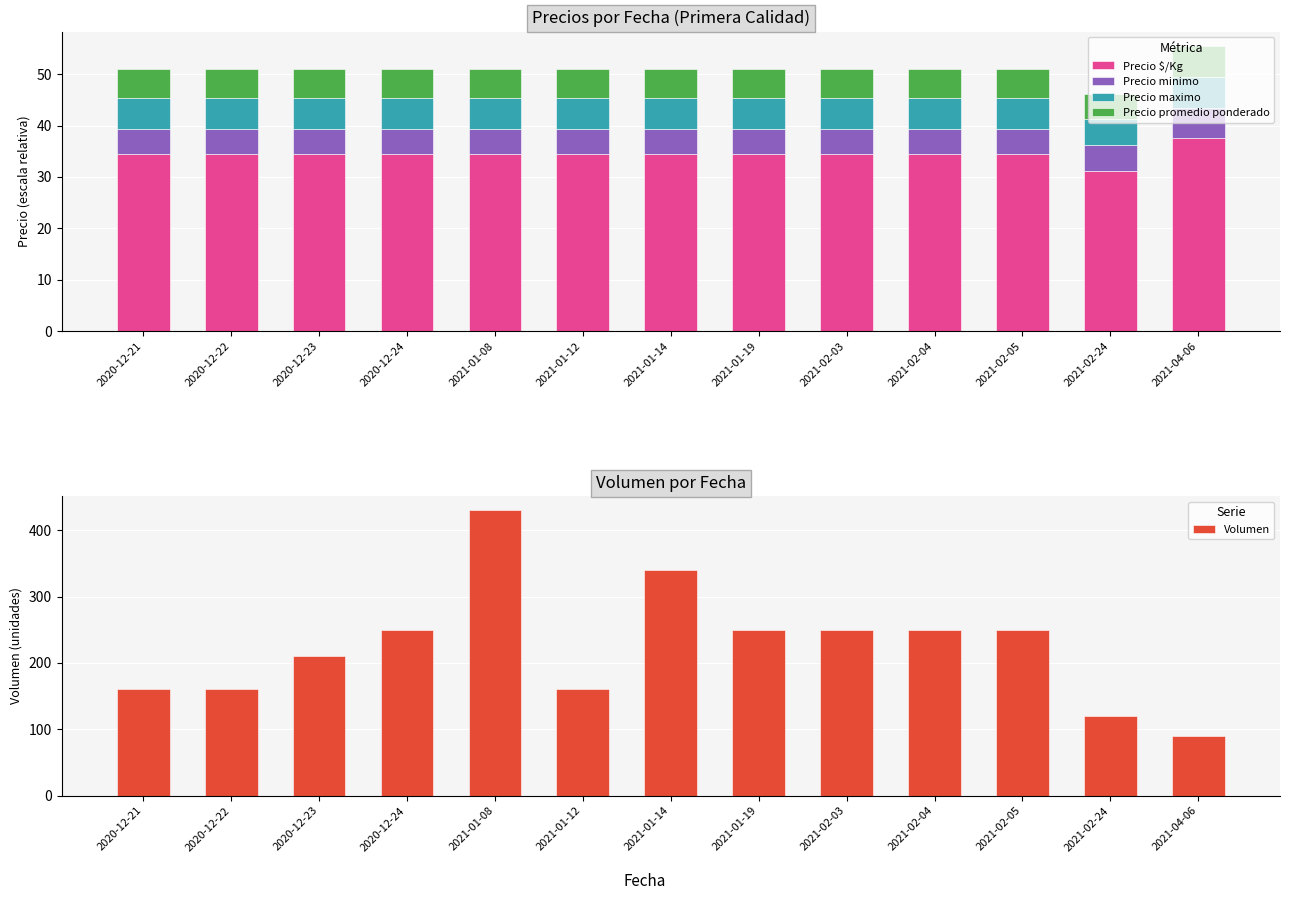

Rank the series at 2021-02-04 from highest to lowest value.

Volumen, Precio $/Kg, Precio maximo, Precio promedio ponderado, Precio minimo